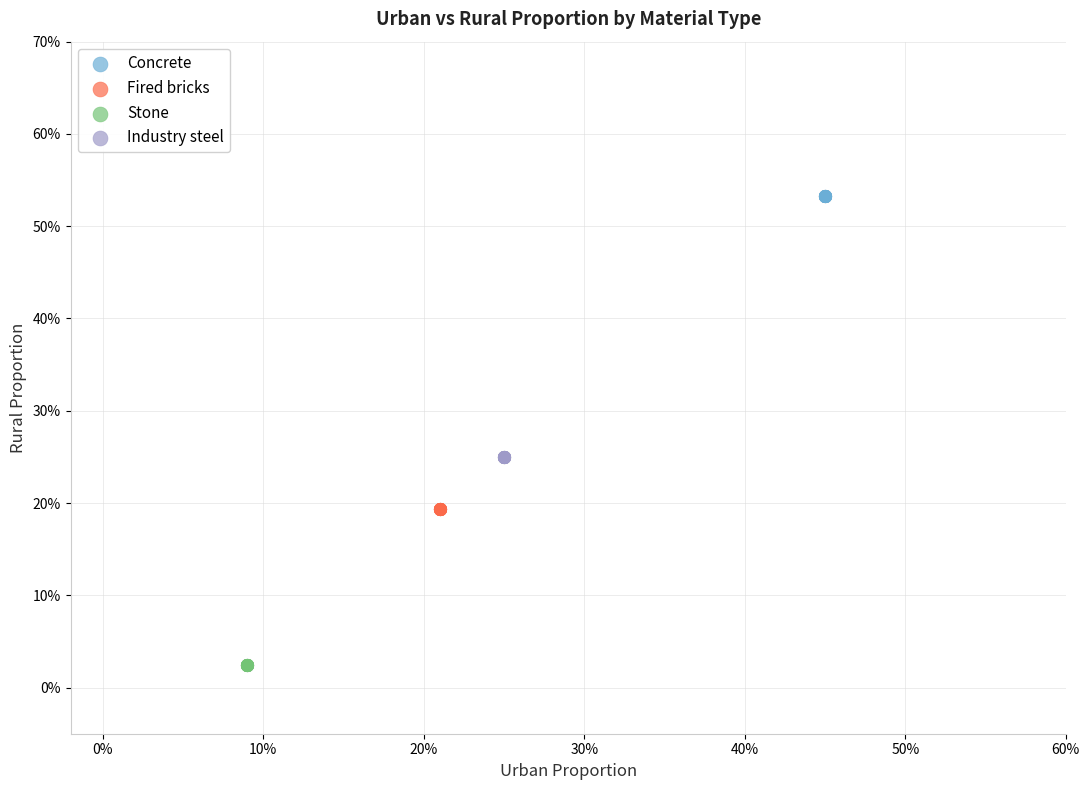

What are all the series names shown in the legend?

Concrete, Fired bricks, Stone, Industry steel